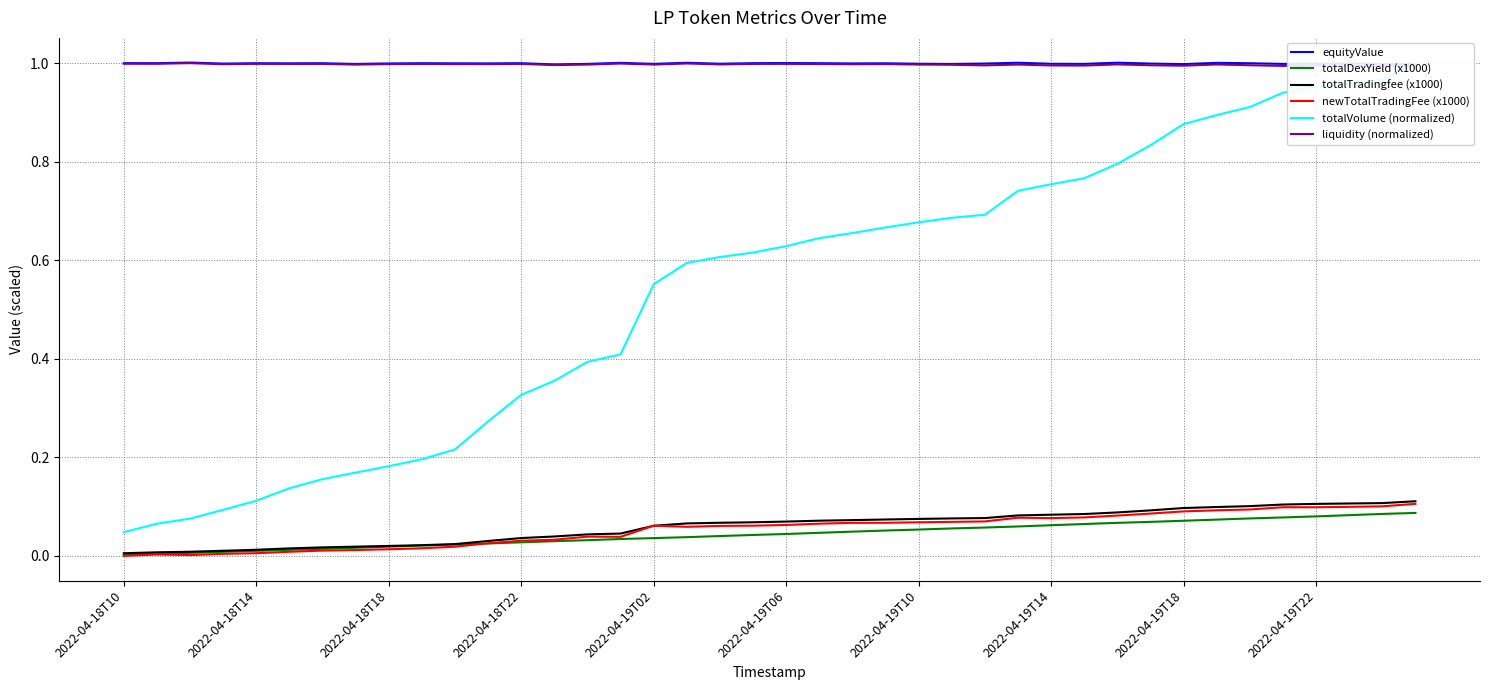

True or false: equityValue and totalTradingfee (x1000) intersect in this chart.

False